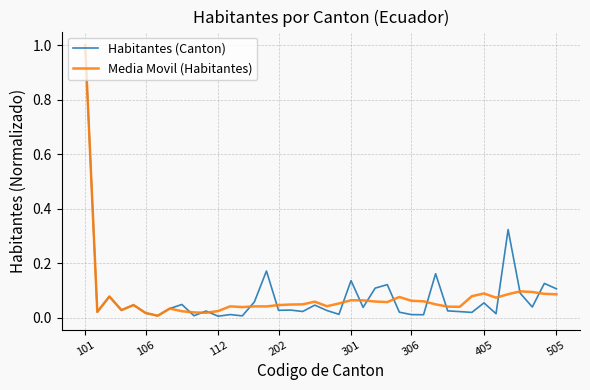

Which series has the widest spread of values?

Habitantes (Canton)